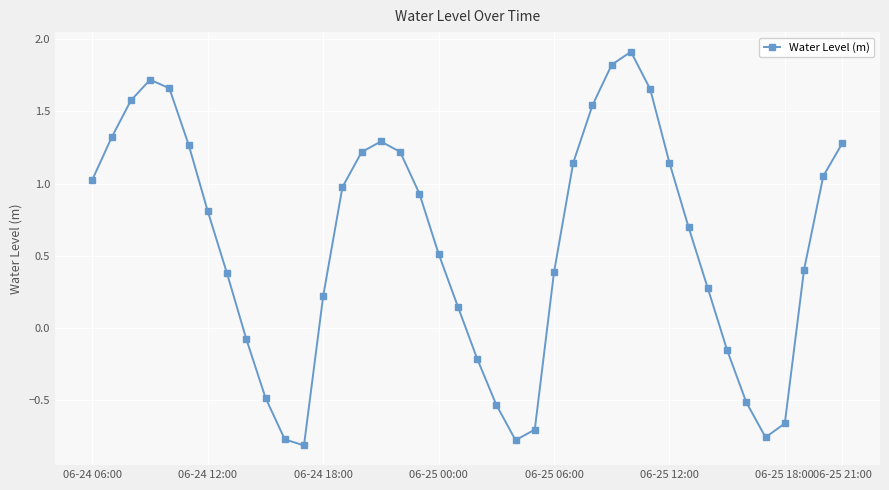

What is the maximum value shown in the chart?

1.9